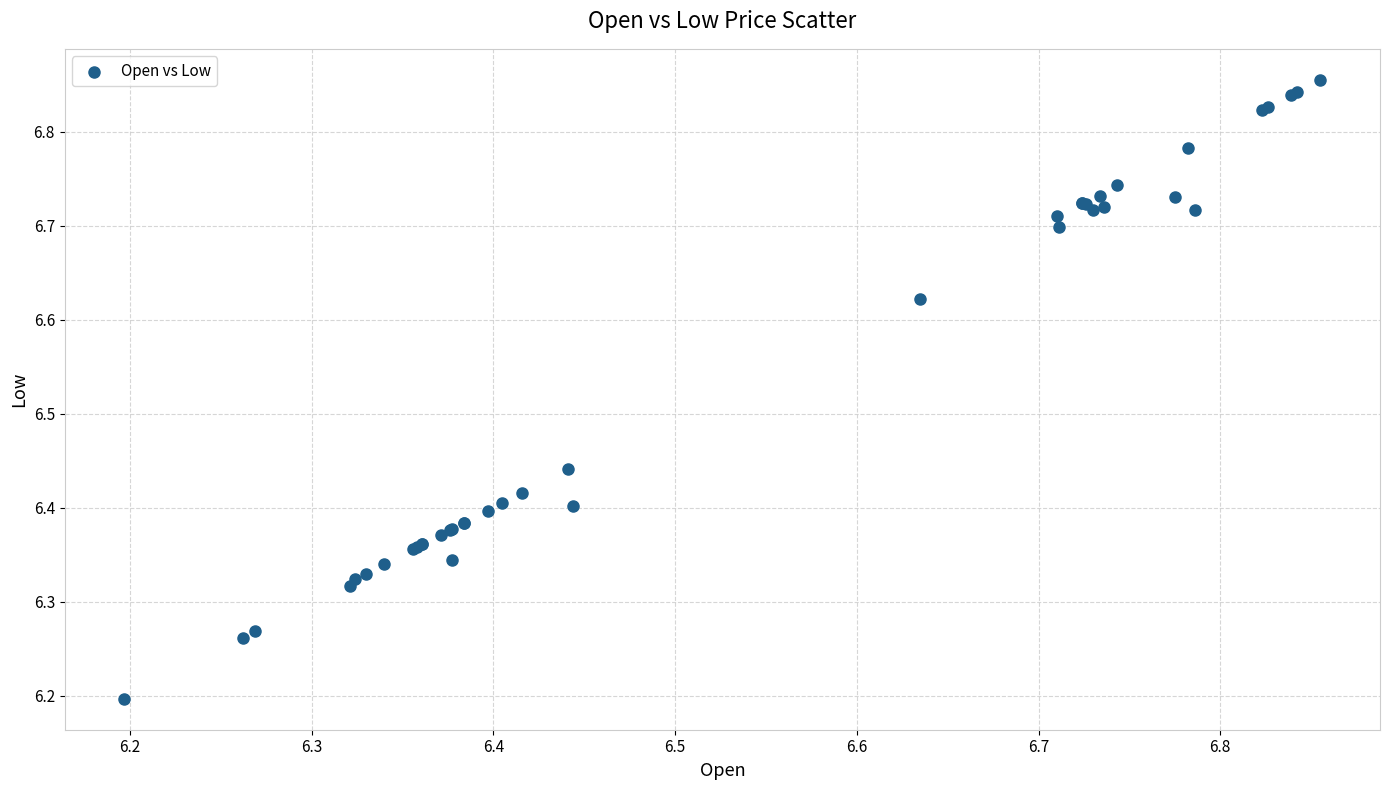

What Y value in the scatter plot is closest to 6?

6.2